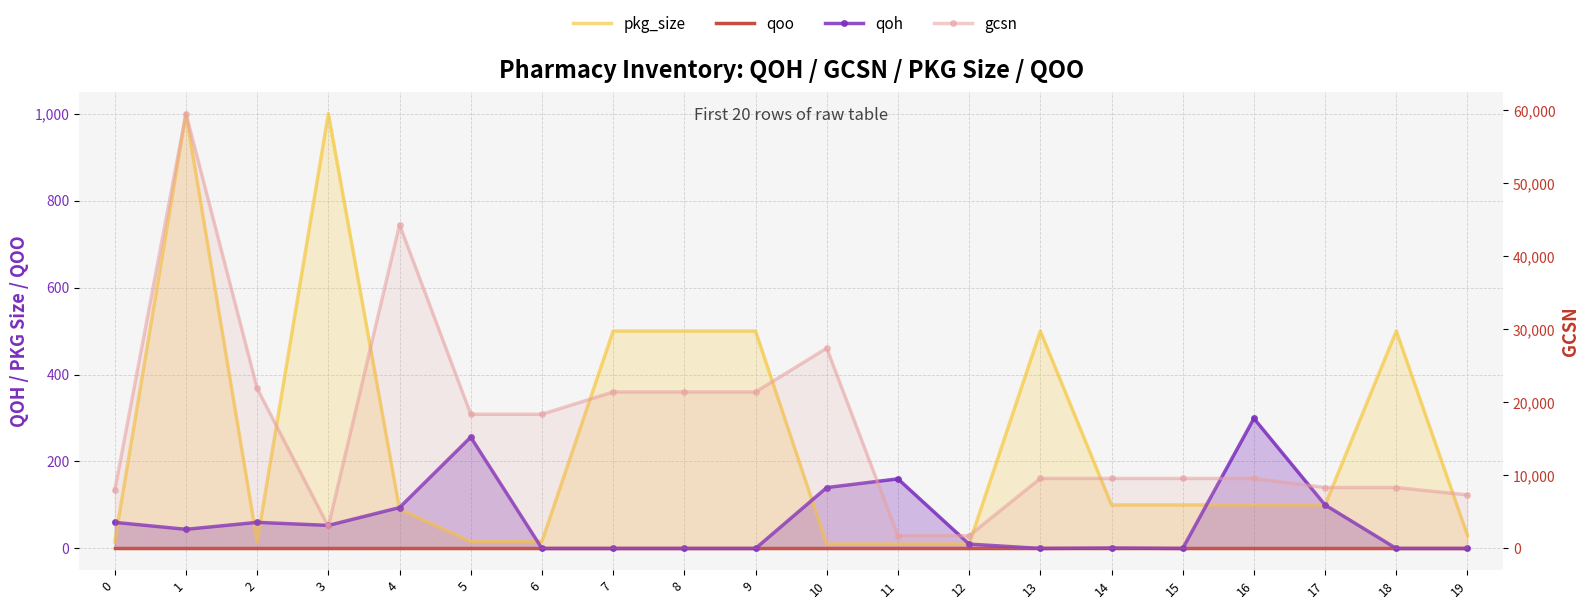

Which series has the largest range (max minus min)?

gcsn